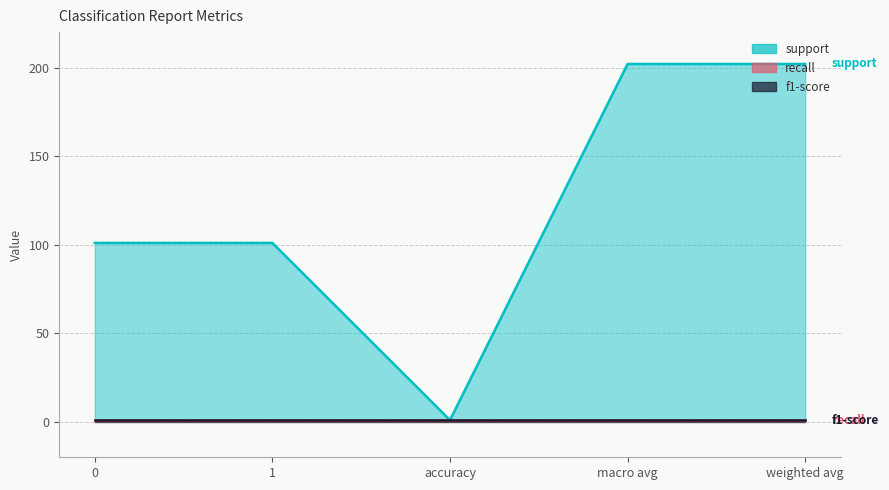

What is the label of the 4th point from the left?

macro avg